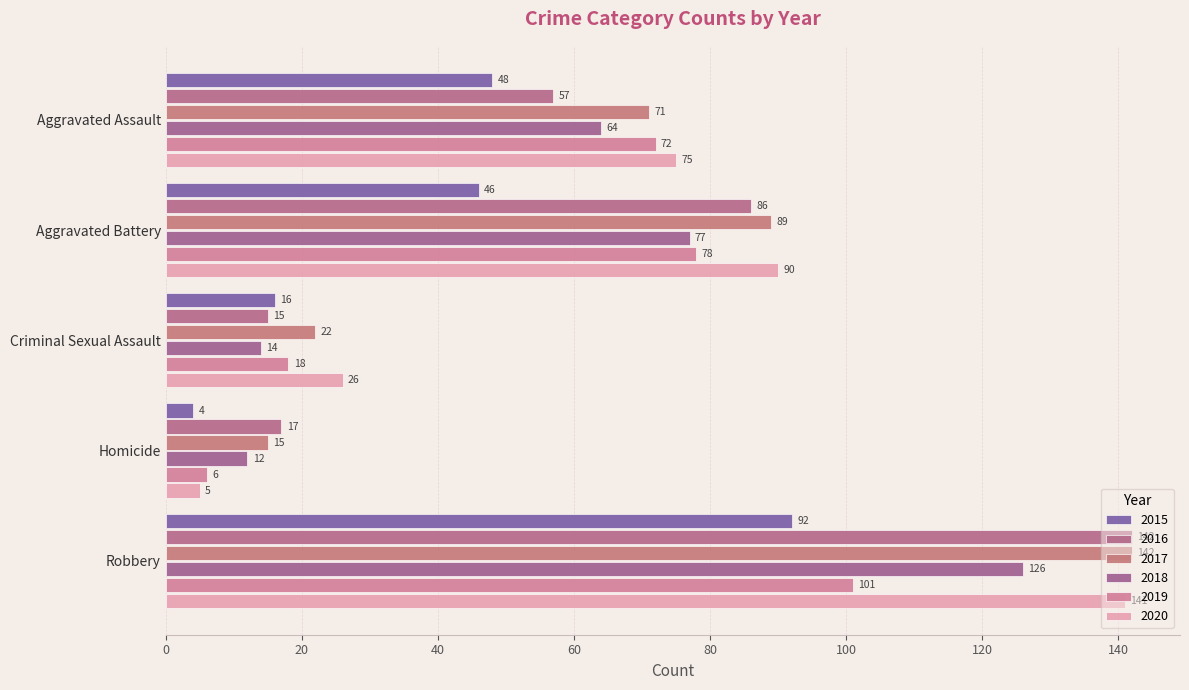

Is it true that 2020 equals 26 at Criminal Sexual Assault?

True